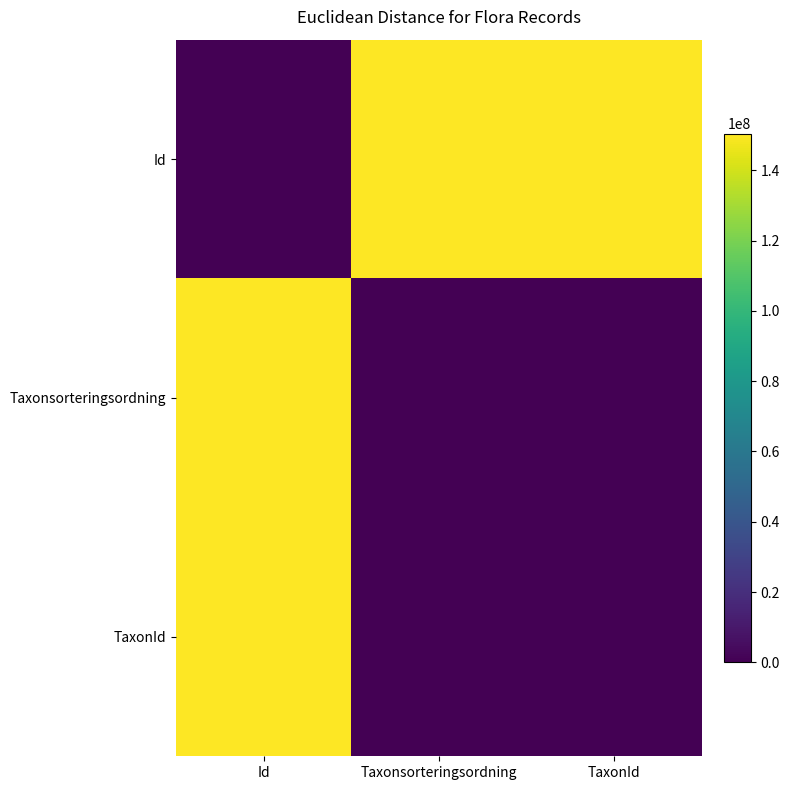

Reading left to right, what are all the values shown in this chart?

Id: Id=0.0	Taxonsorteringsordning=150315294.4	TaxonId=150462231.9
Taxonsorteringsordning: Id=150315294.4	Taxonsorteringsordning=0.0	TaxonId=146954.3
TaxonId: Id=150462231.9	Taxonsorteringsordning=146954.3	TaxonId=0.0